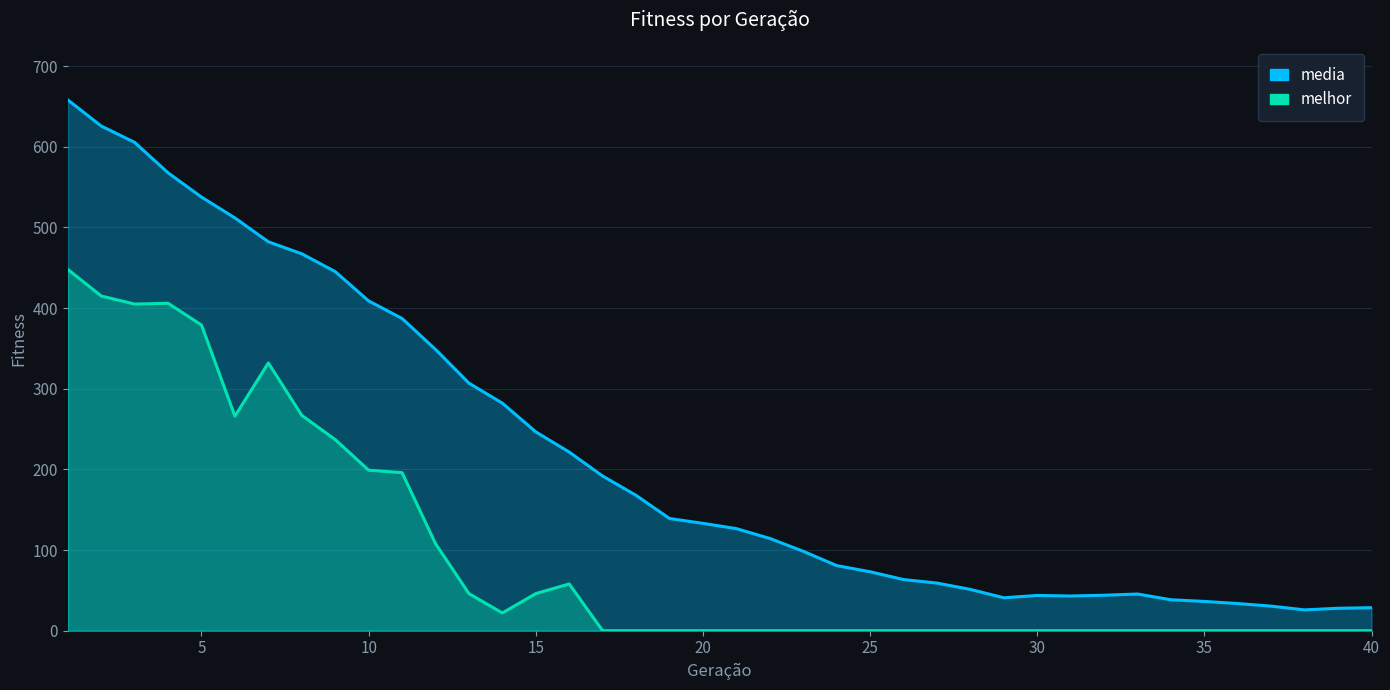

What value does the media series have at 40?

28.6